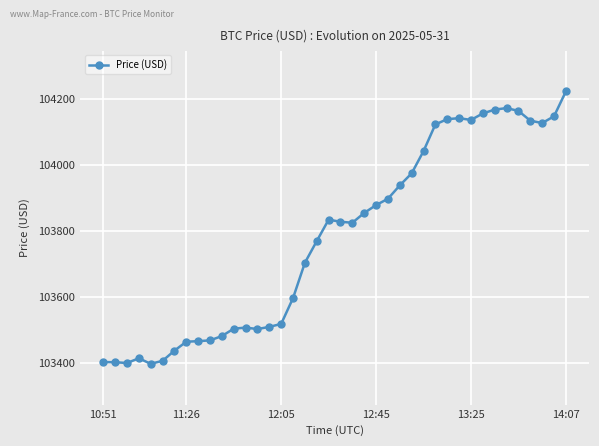

What is the value of the 11th point from the left?

103481.7